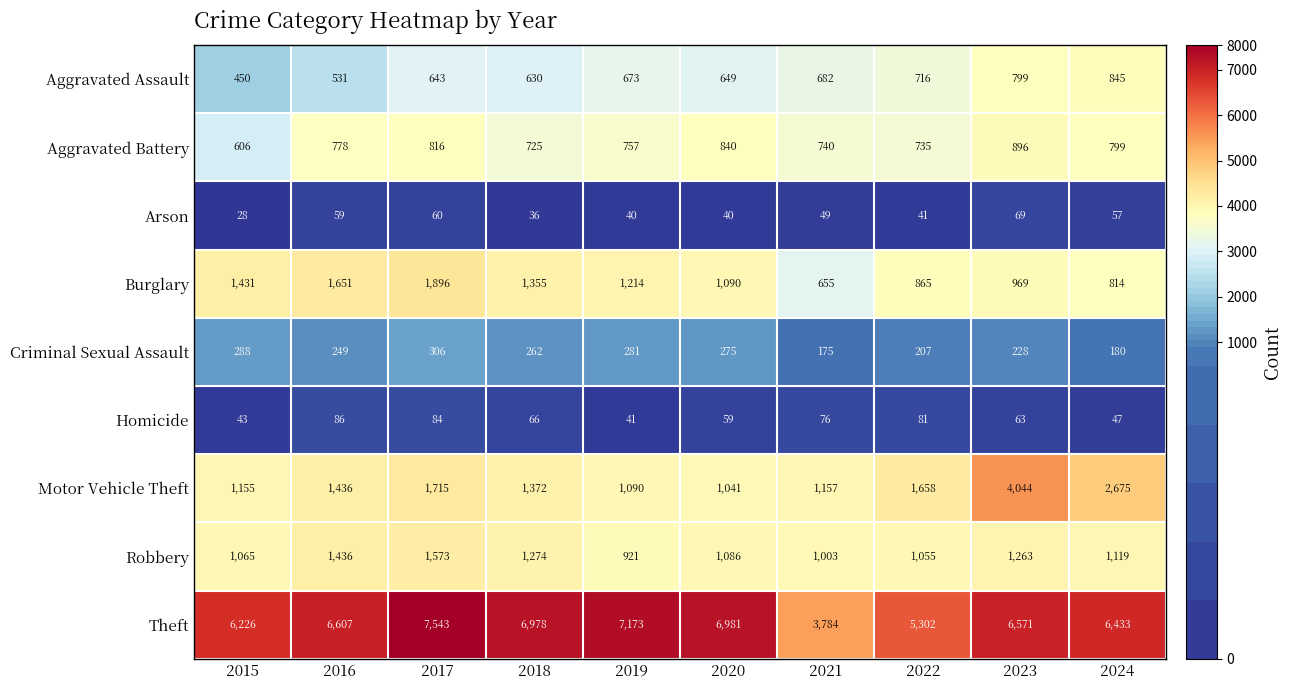

Where is Homicide nearest to the value 63?

2023